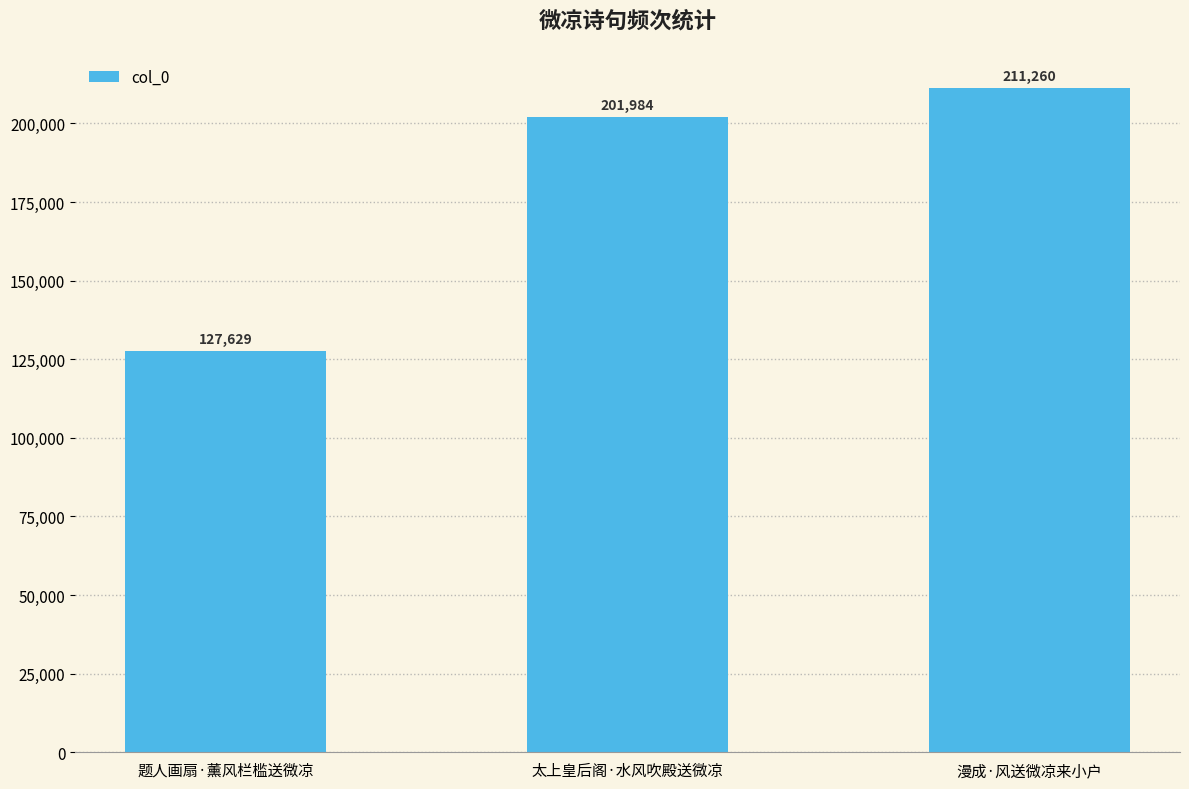

At which category does the chart reach its peak across all series?

漫成·风送微凉来小户